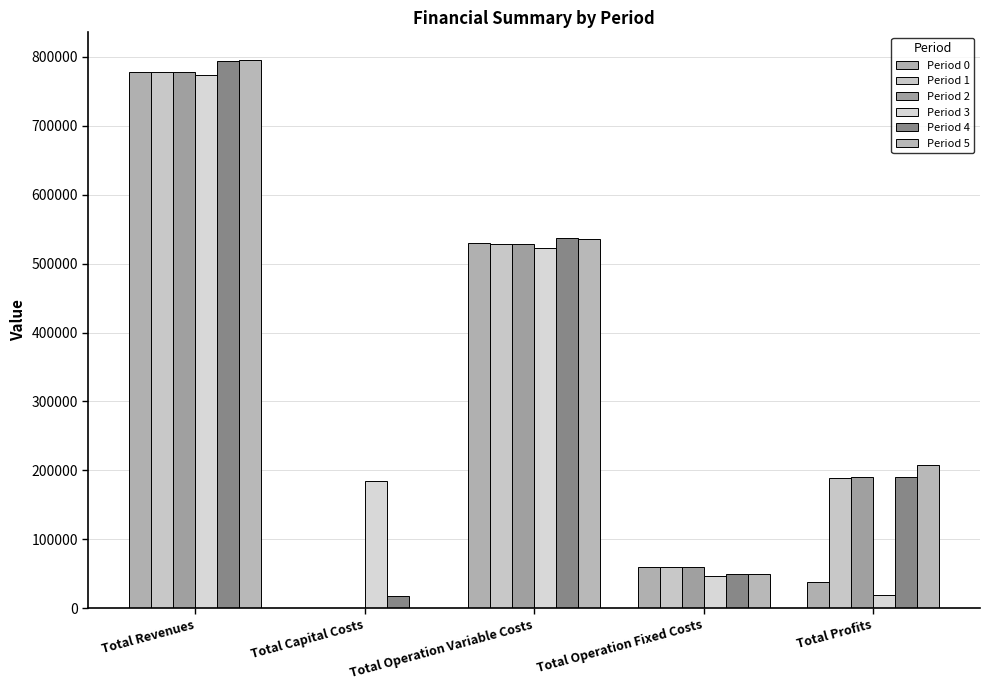

What is the label of the 1st bar from the left?

Total Revenues